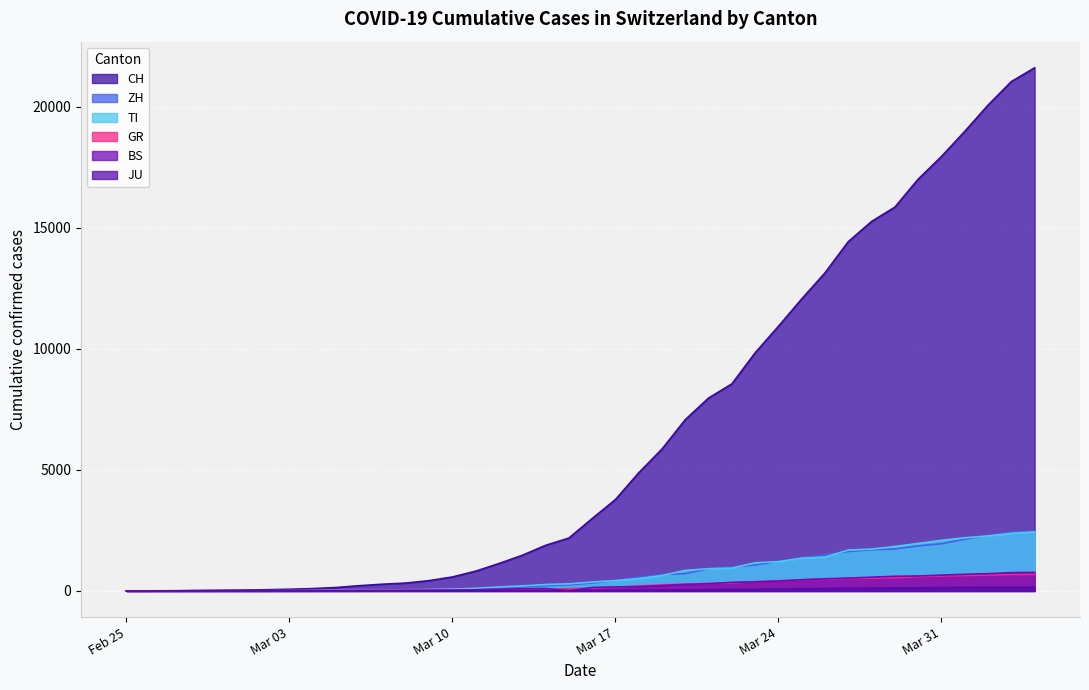

What is the difference between the highest and lowest values at Mar 31?

17802